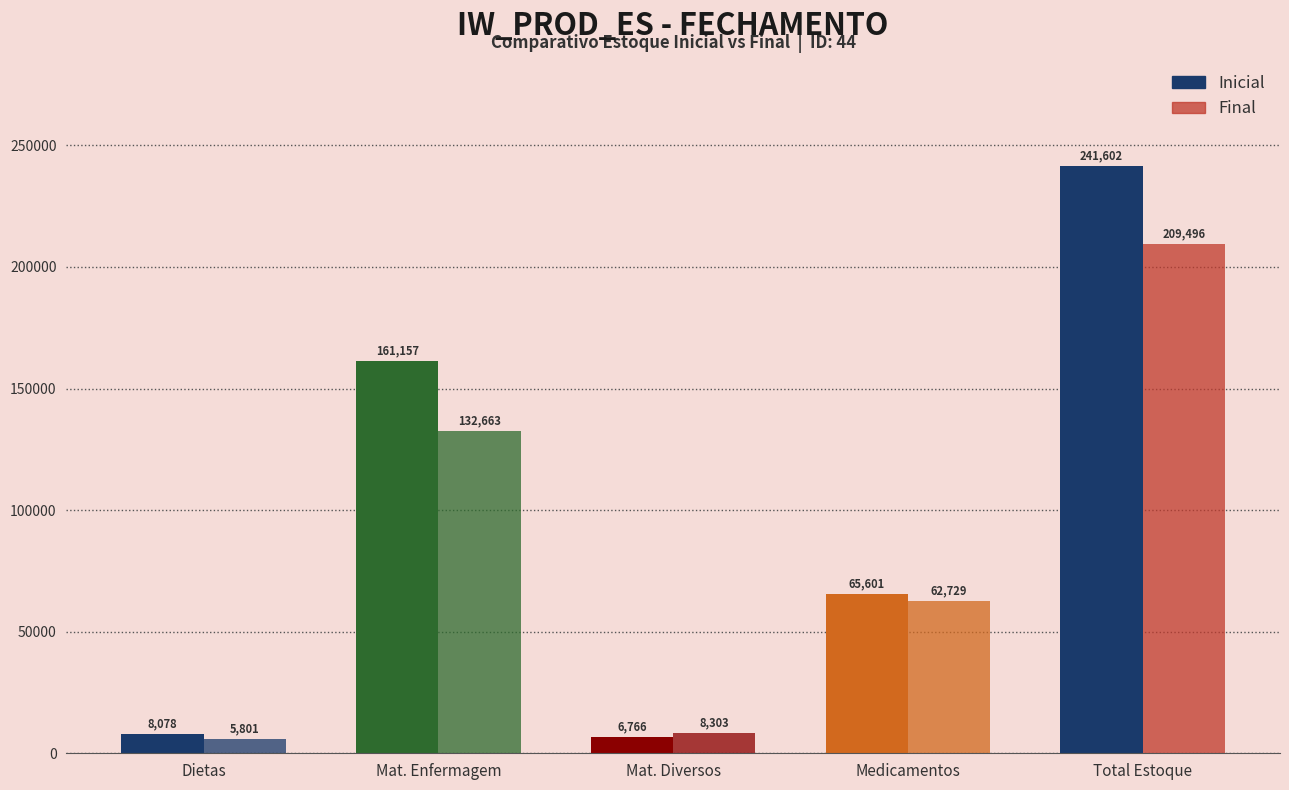

The value of Inicial at Dietas is 8077.8. True or false?

True